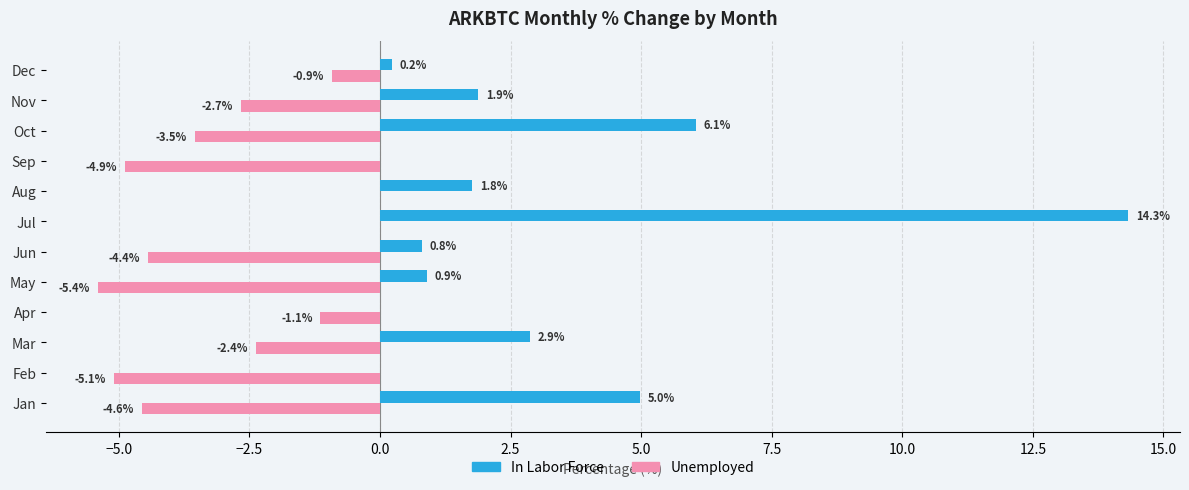

What is the sum of all Unemployed values?

-35.0